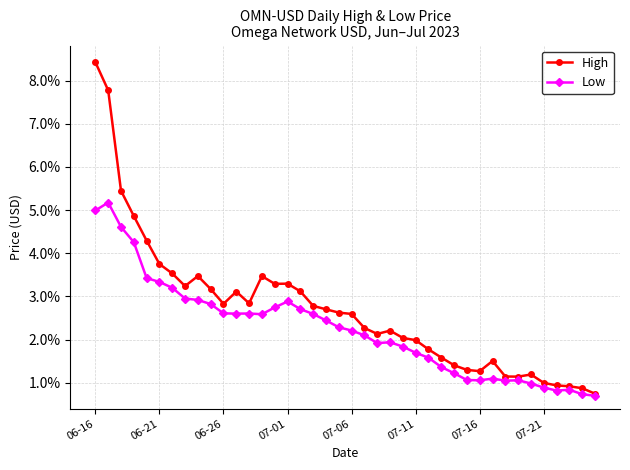

Is this an area chart (filled region under the line)?

No